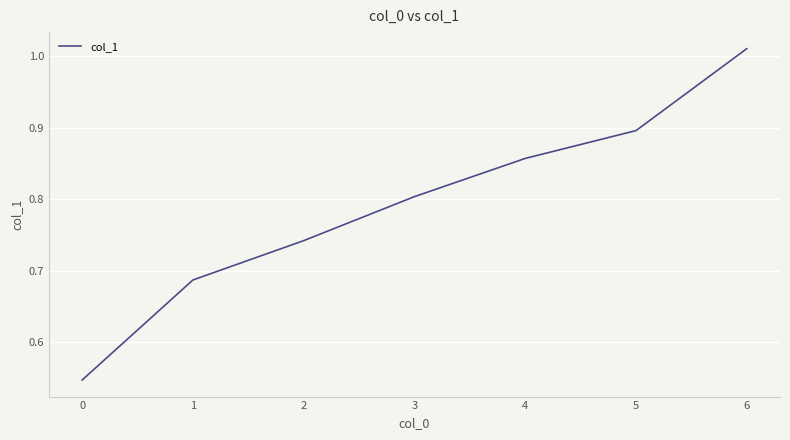

True or false: the data has more than 2 interior local peaks.

False